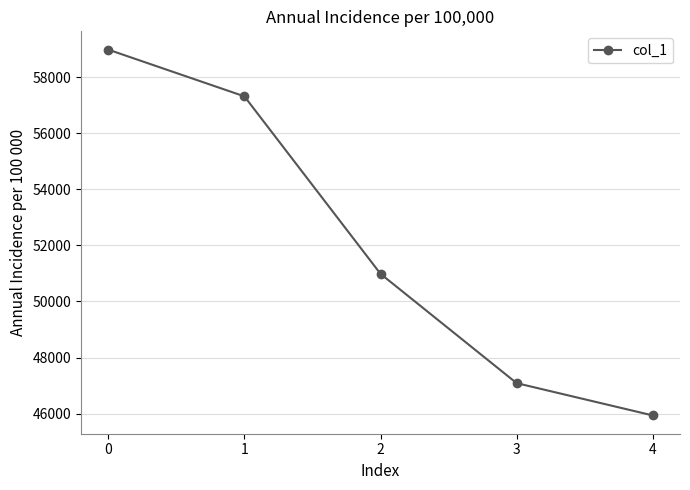

At which label is the value closest to 52458?

2